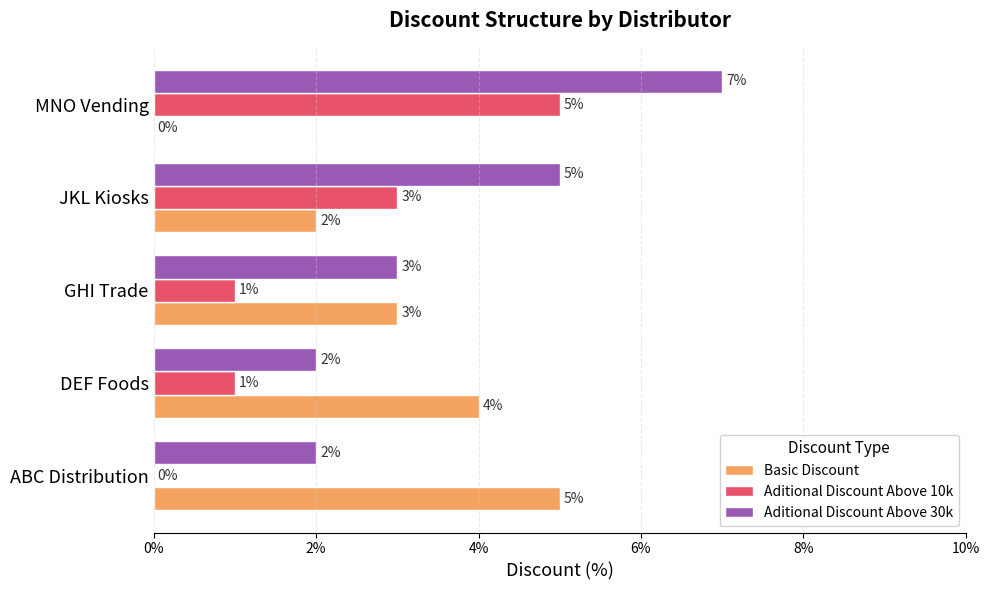

Is the value of Basic Discount at MNO Vending greater than the value of Aditional Discount Above 30k at MNO Vending?

No